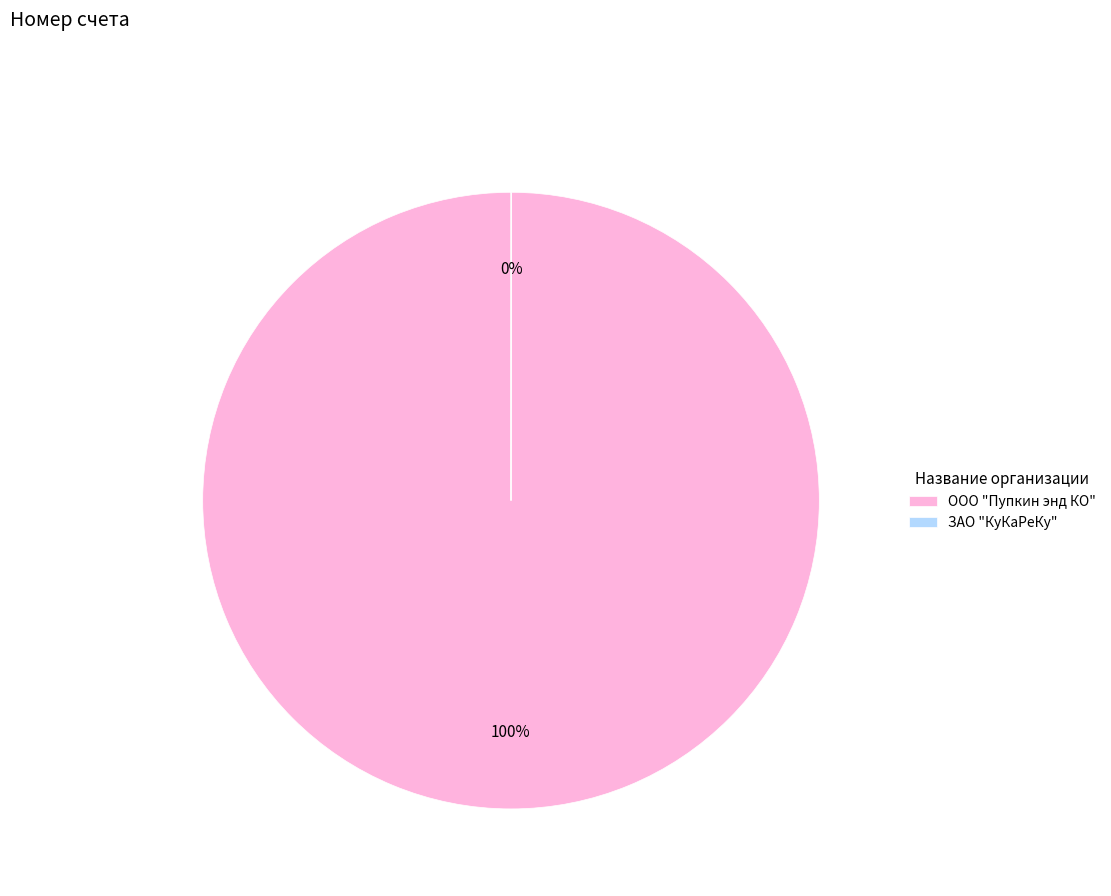

Which category accounts for the majority?

ООО "Пупкин энд КО"